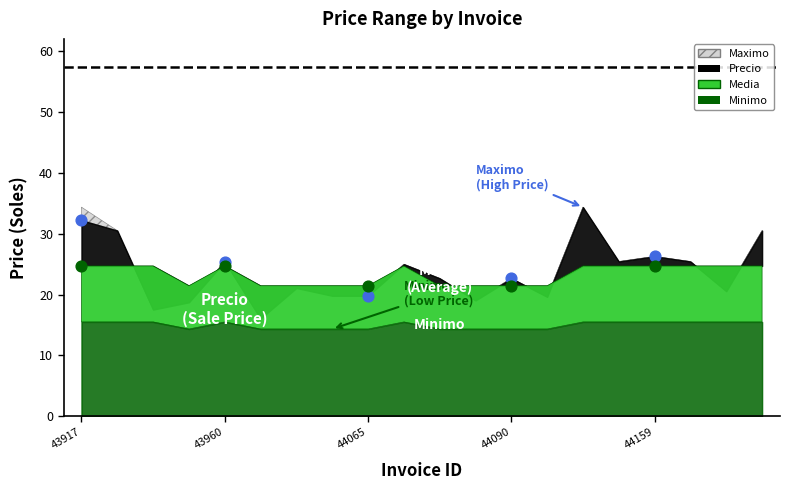

What are all the series names shown in the legend?

Maximo, Precio, Media, Minimo